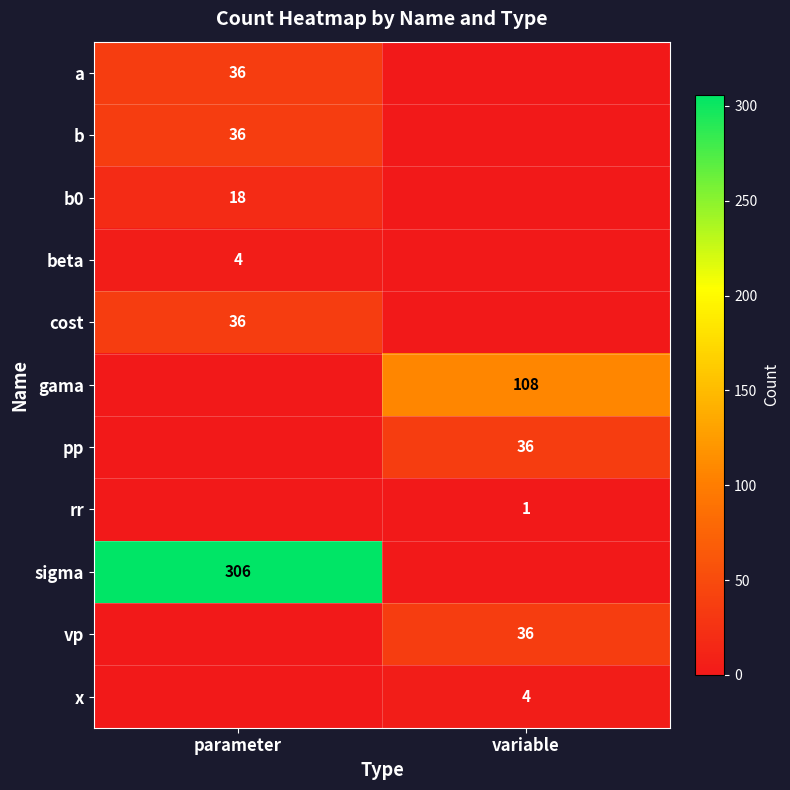

The sigma series shows 433 at parameter. True or false?

False